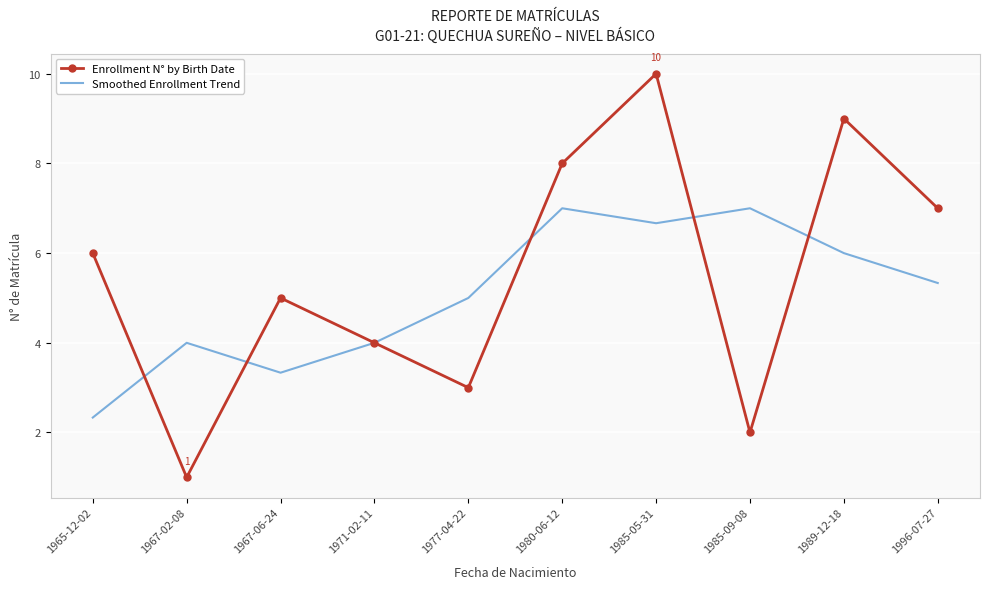

Is it true that Smoothed Enrollment Trend equals 1.0 at 1967-06-24?

False